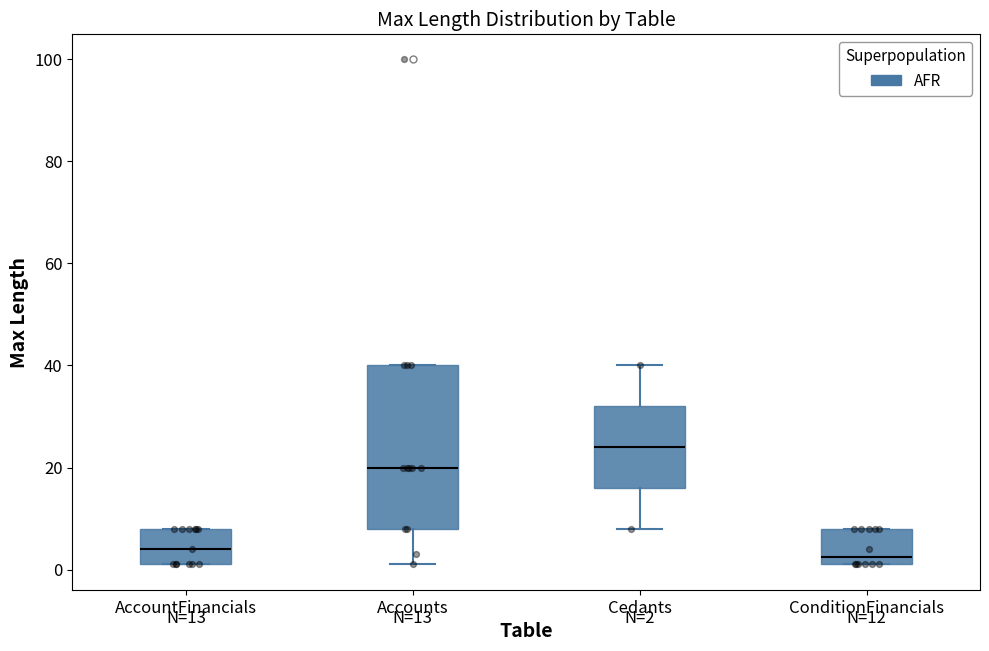

Which box has the highest median line?

Cedants